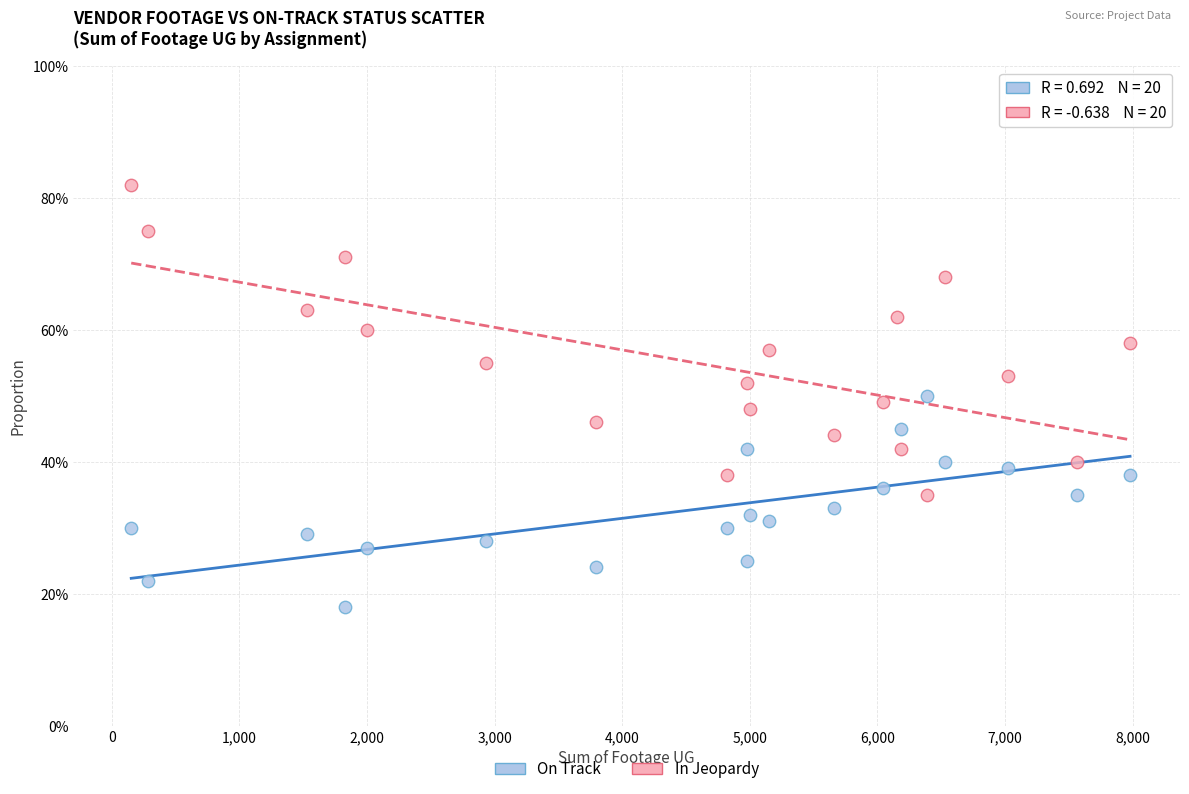

Which series reaches the maximum Y coordinate?

In Jeopardy